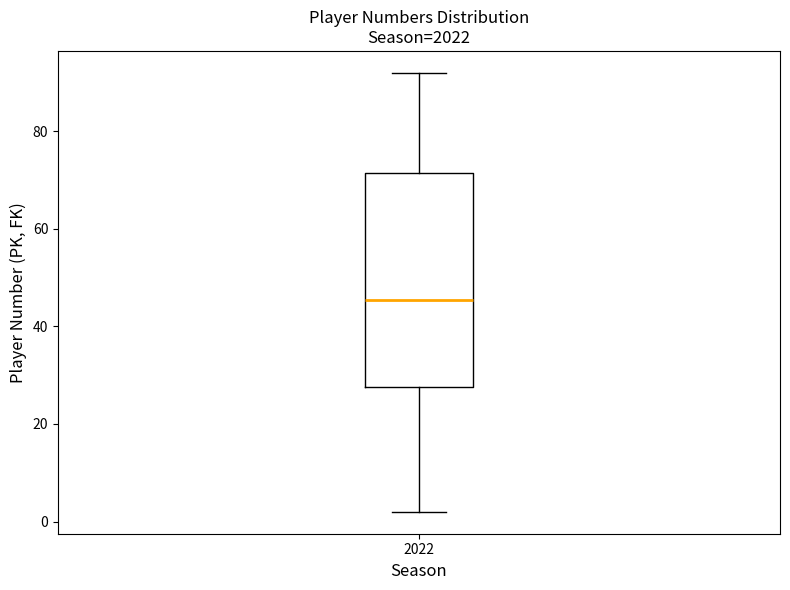

Transcribe this box plot: give where the median line is, the range the box spans, and where the two whiskers end, as read against the y-axis. The values are not printed on the chart, so give them approximately, as read against the axis.

median 46, box 28 to 72, whiskers 2 to 92